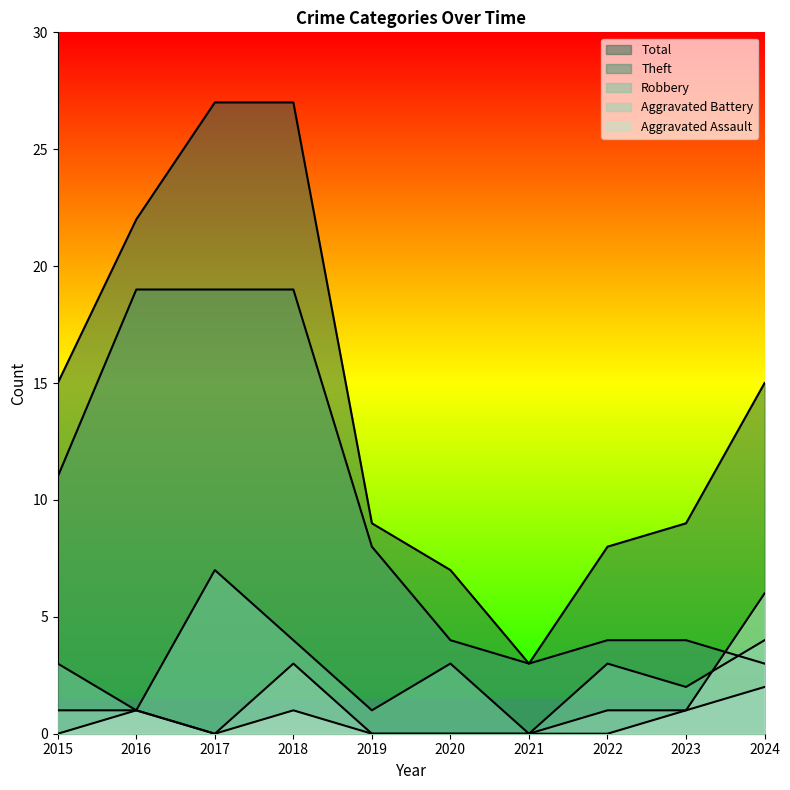

List the labels in order of Total value, smallest first.

2021, 2020, 2022, 2019, 2023, 2015, 2024, 2016, 2017, 2018